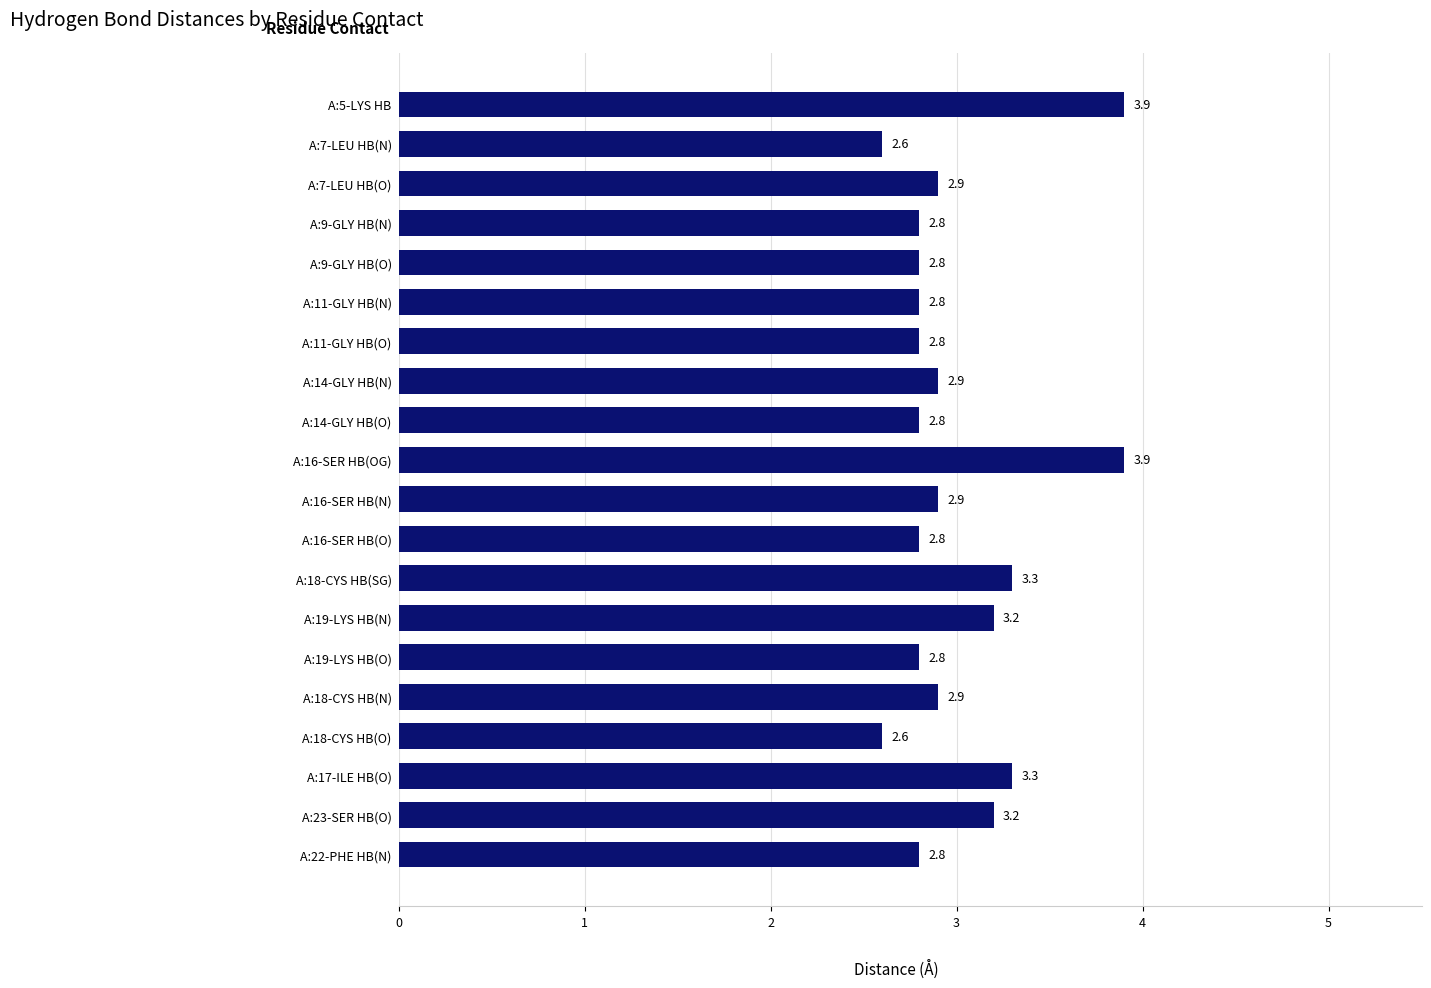

How many bars are there in total?

20